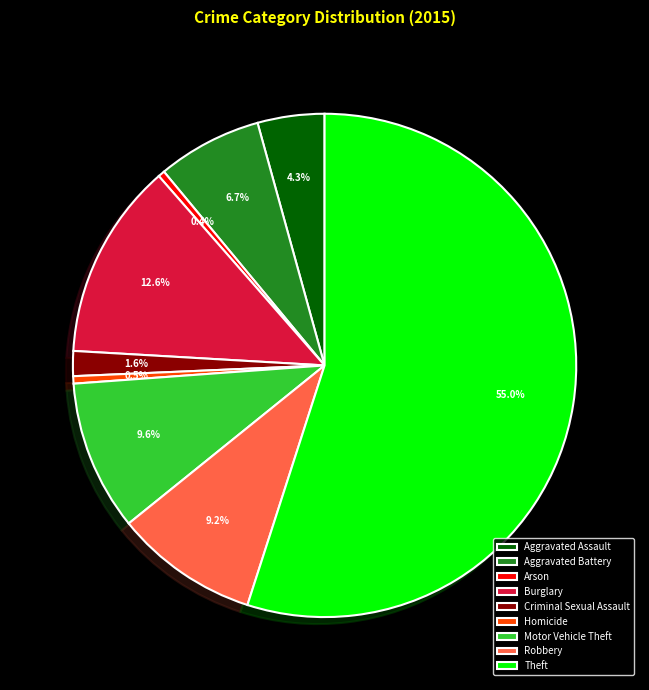

How many slices are in this pie chart?

9